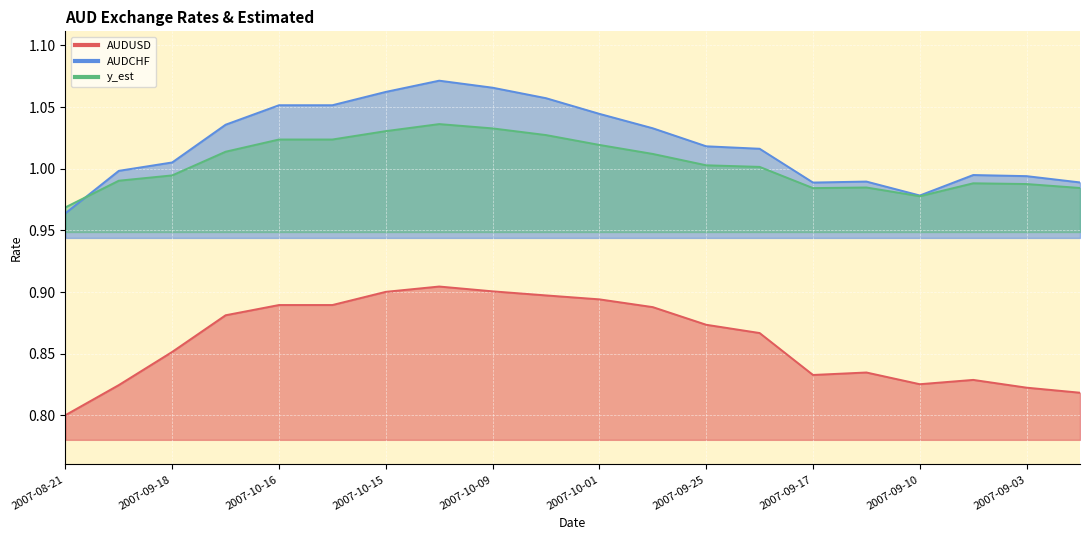

Which series has the largest total across all categories?

AUDCHF